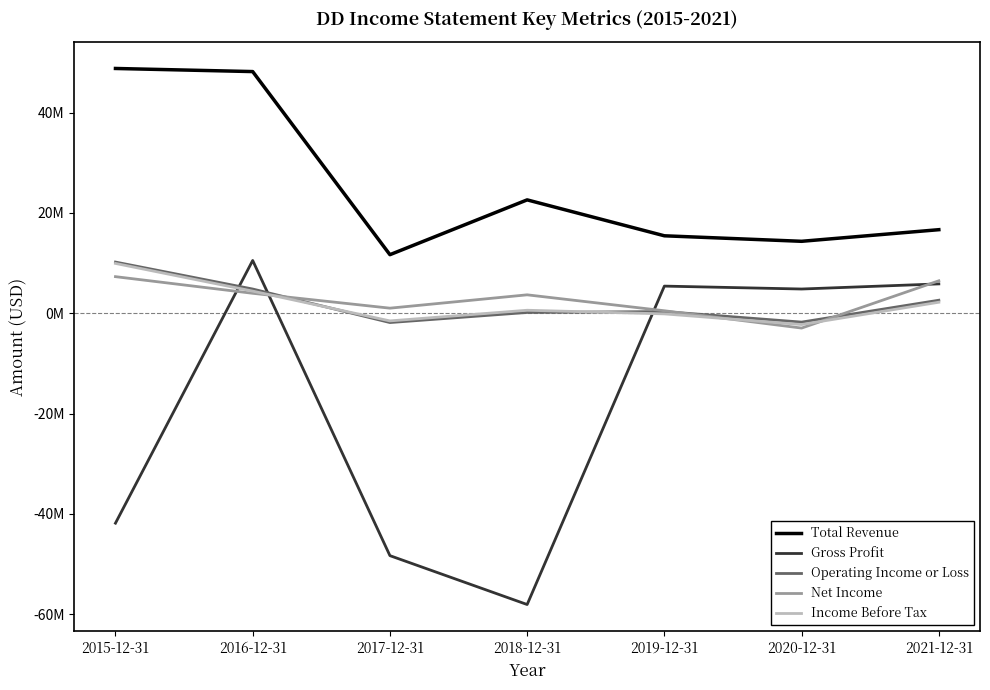

What are all the series names shown in the legend?

Total Revenue, Gross Profit, Operating Income or Loss, Net Income, Income Before Tax